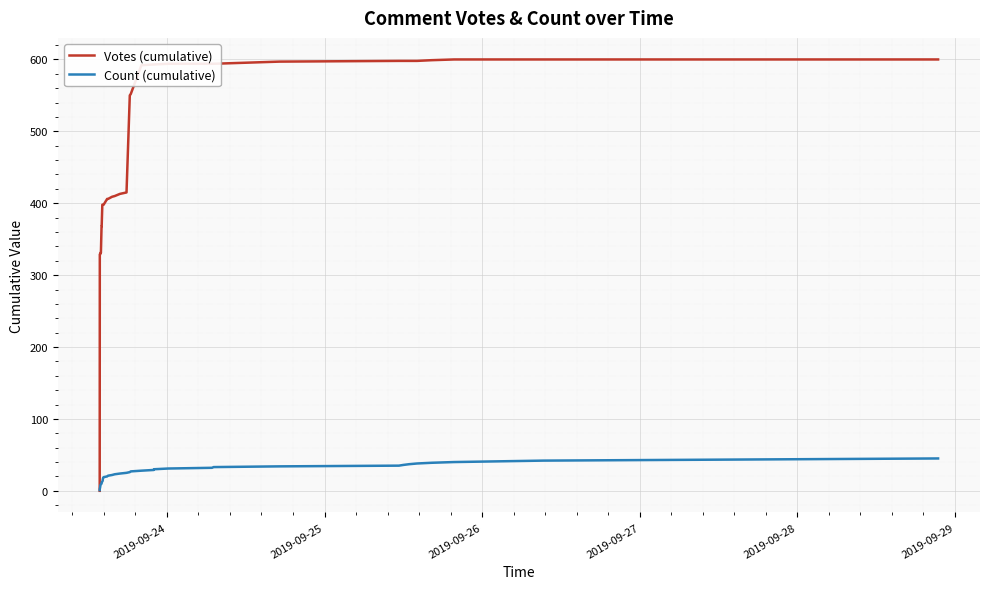

What are all the series names shown in the legend?

Votes (cumulative), Count (cumulative)